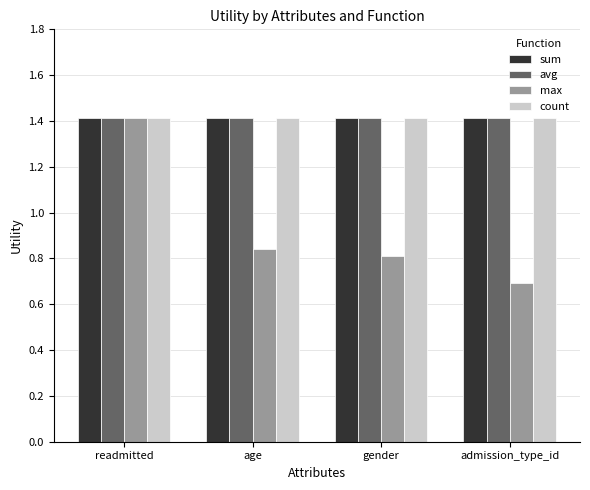

At which category is the sum across all series the highest?

readmitted